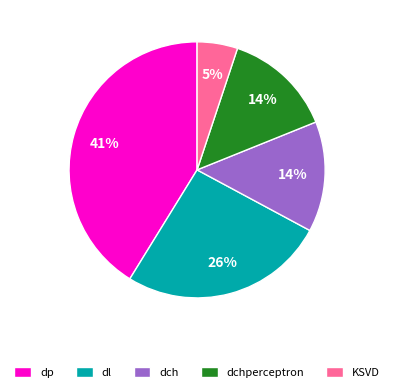

How many segments does this pie chart have?

5